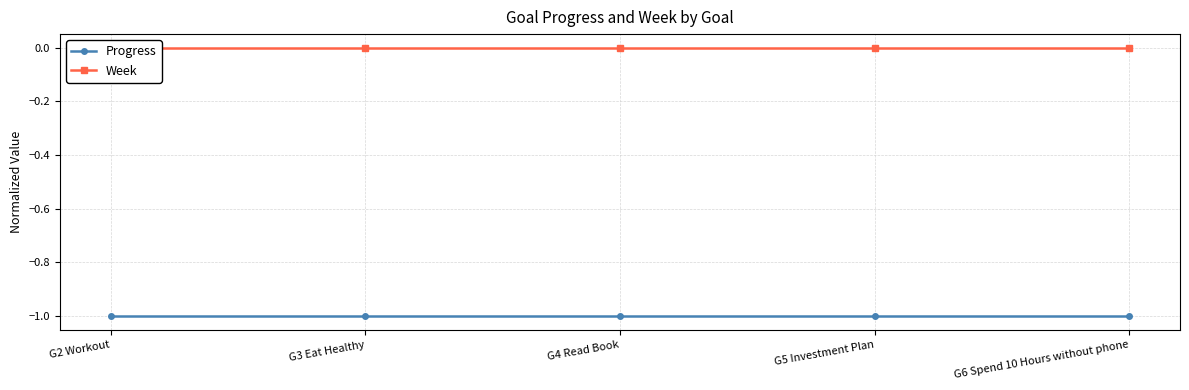

Does the chart display data point markers on the line(s)?

Yes